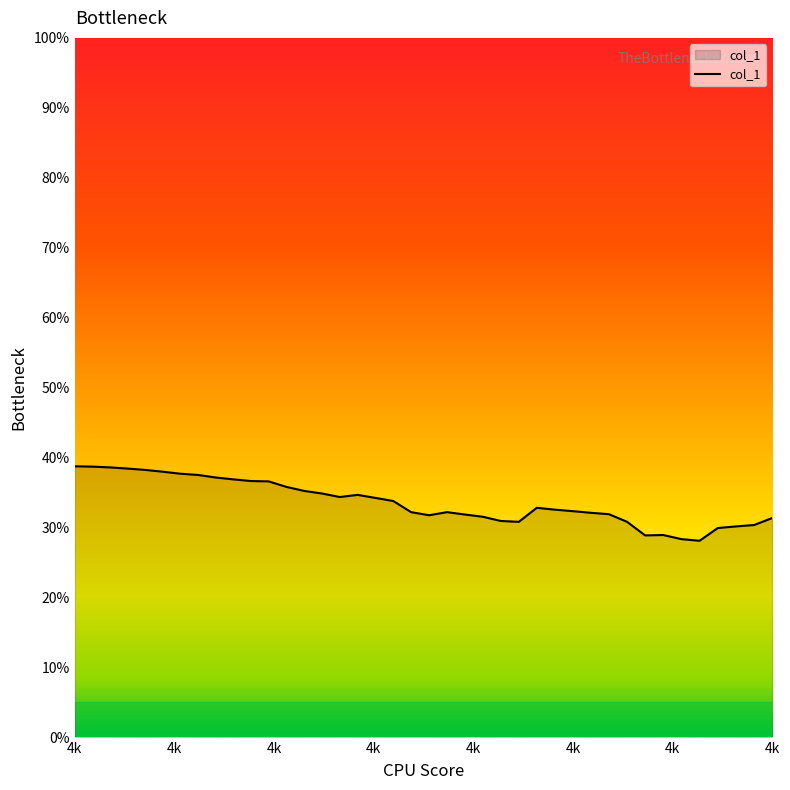

Does the chart display data point markers on the line(s)?

No